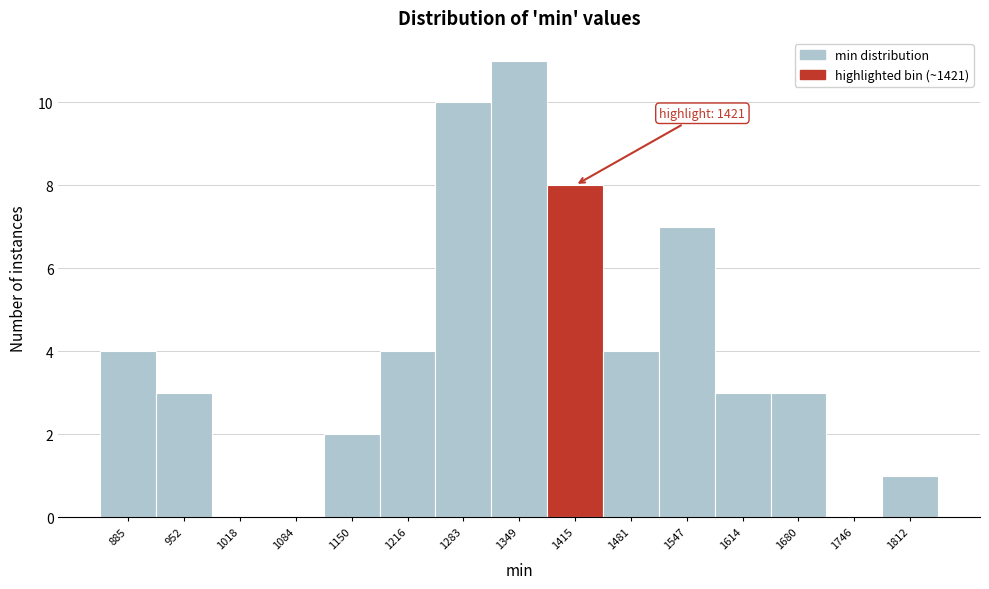

Reading left to right, list all the values displayed in this chart.

885=4	952=3	1018=0	1084=0	1150=2	1216=4	1283=10	1349=11	1415=8	1481=4	1547=7	1614=3	1680=3	1746=0	1812=1